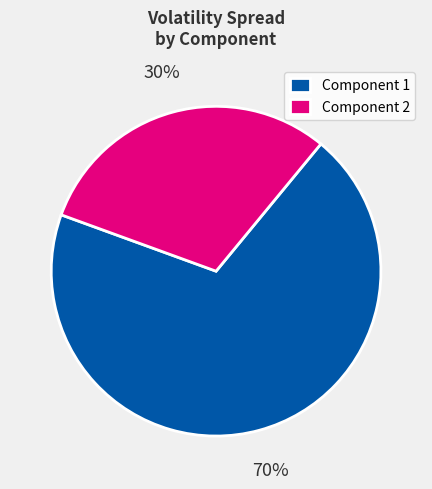

Which slice is the largest?

Component 1